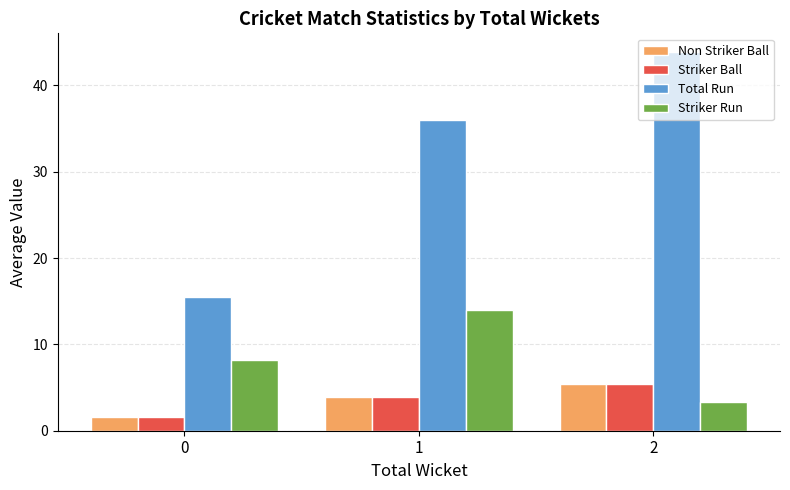

Which series has the largest range (max minus min)?

Total Run